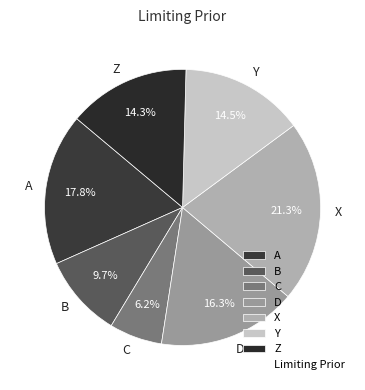

What is the smallest slice in the pie chart?

C